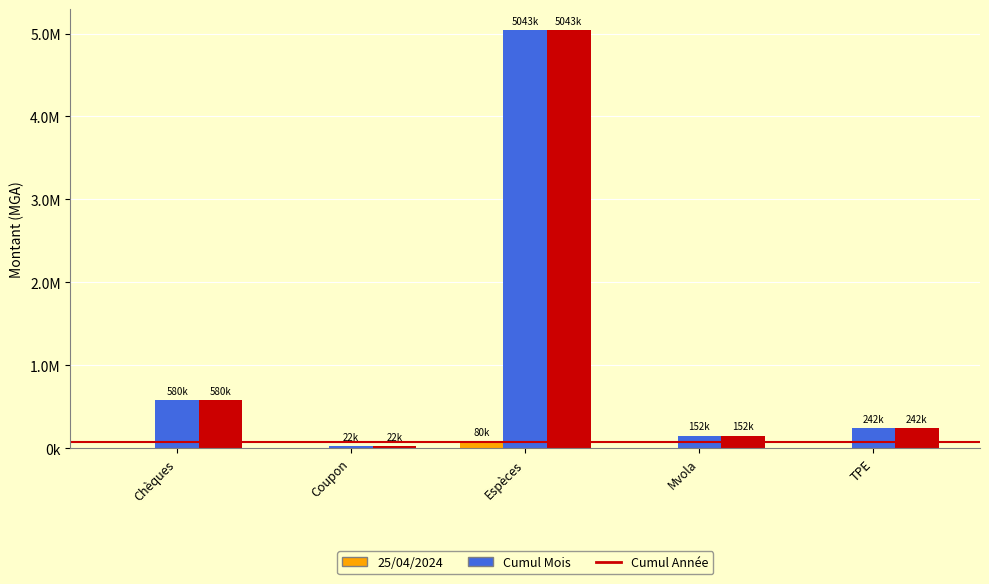

List the series in order of their peak value, lowest first.

25/04/2024, Cumul Mois, Cumul Année